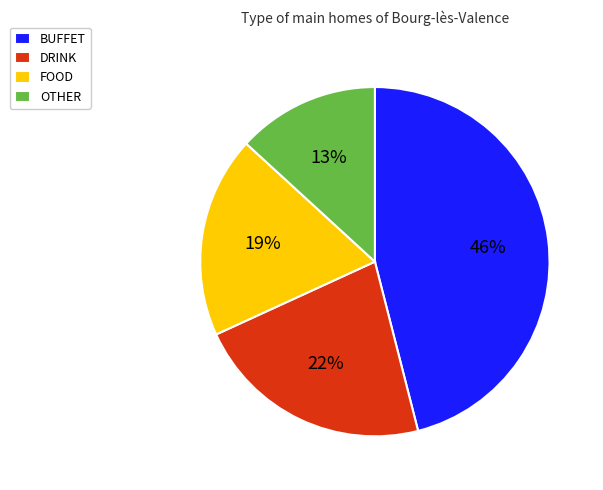

To the nearest percent, what portion does DRINK represent?

22%